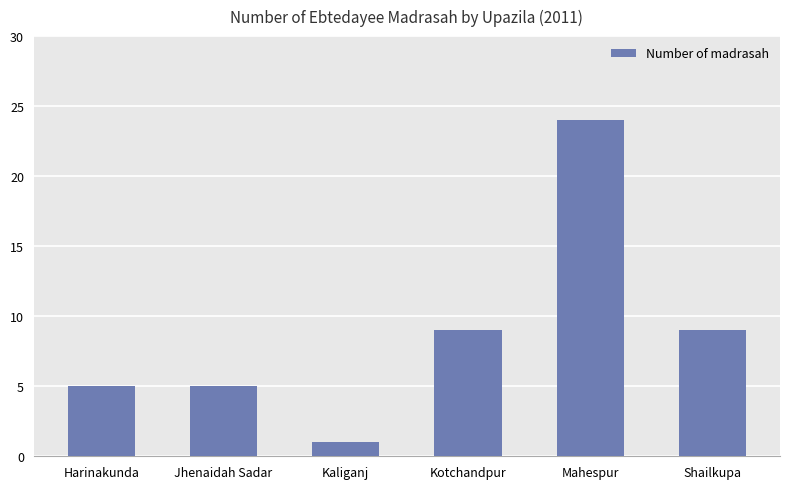

What is the change in value from Jhenaidah Sadar to Shailkupa?

+4